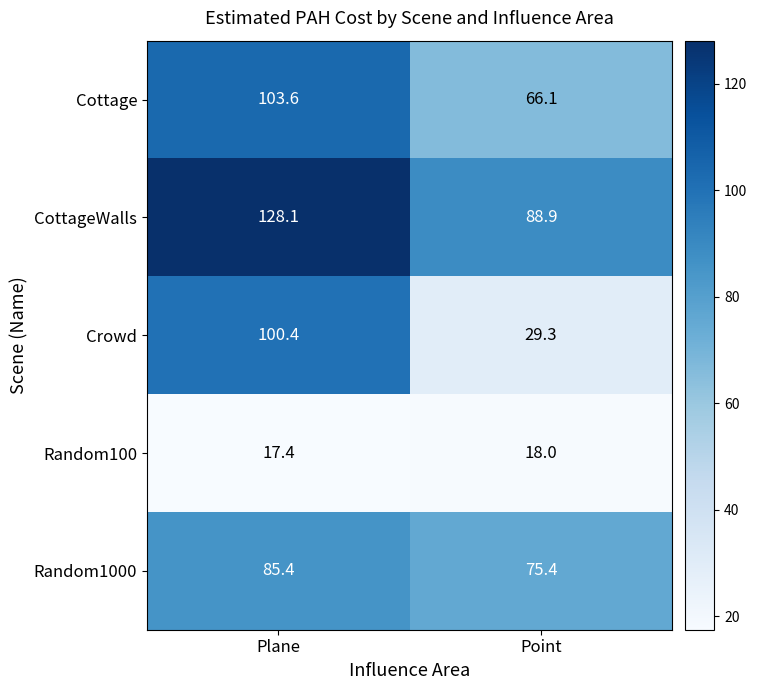

Is it true that CottageWalls equals 88.9 at Point?

True